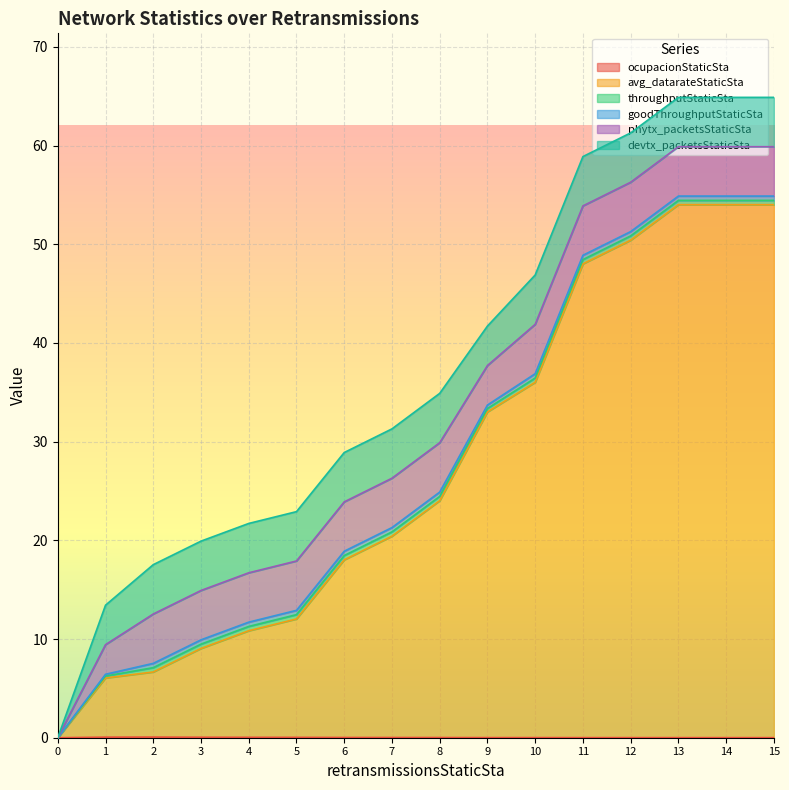

What are all the series names shown in the legend?

ocupacionStaticSta, avg_datarateStaticSta, throughputStaticSta, goodThroughputStaticSta, phytx_packetsStaticSta, devtx_packetsStaticSta